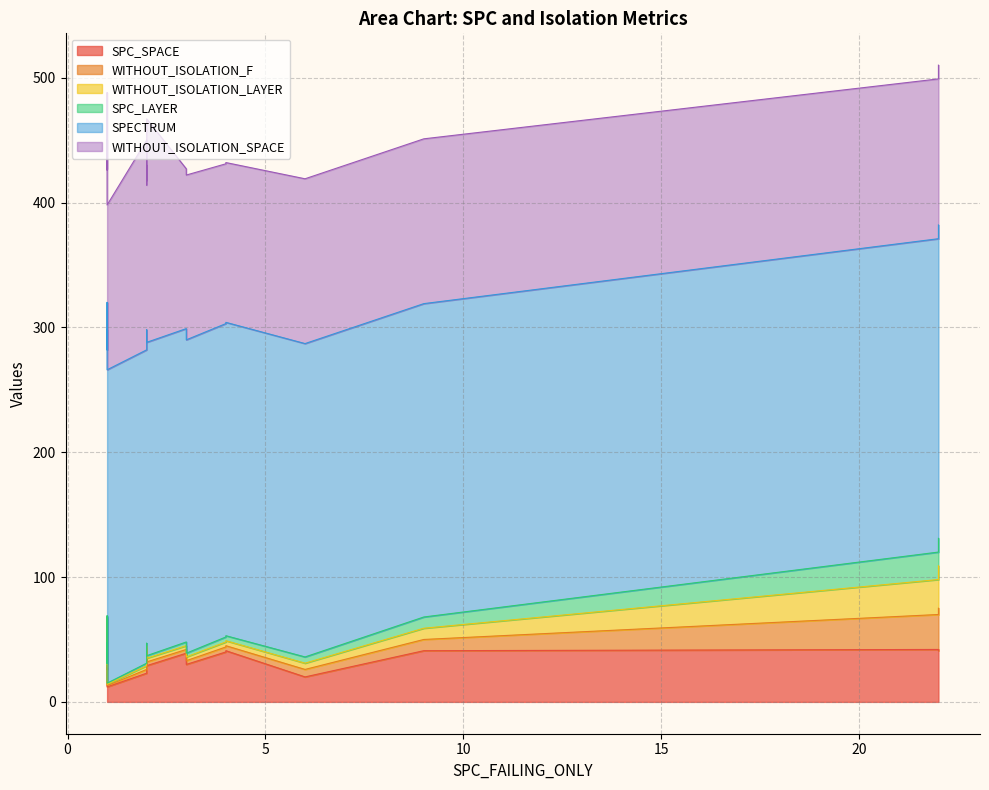

What value does the WITHOUT_ISOLATION_F series have at 4, to the nearest 5?

5